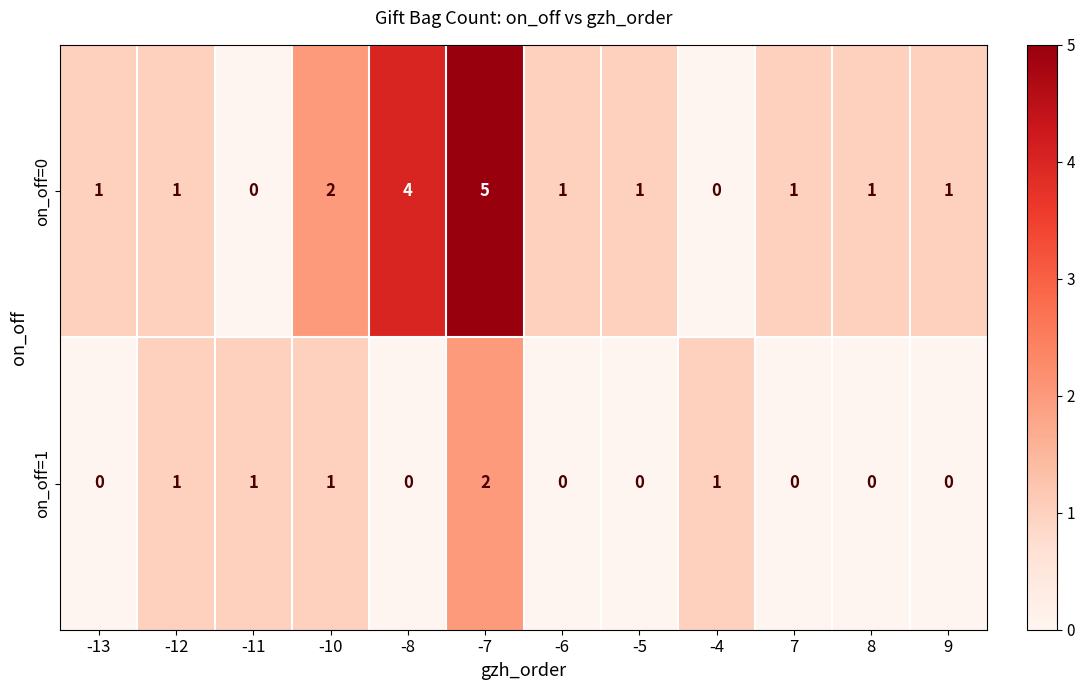

Which series has the largest range (max minus min)?

on_off=0